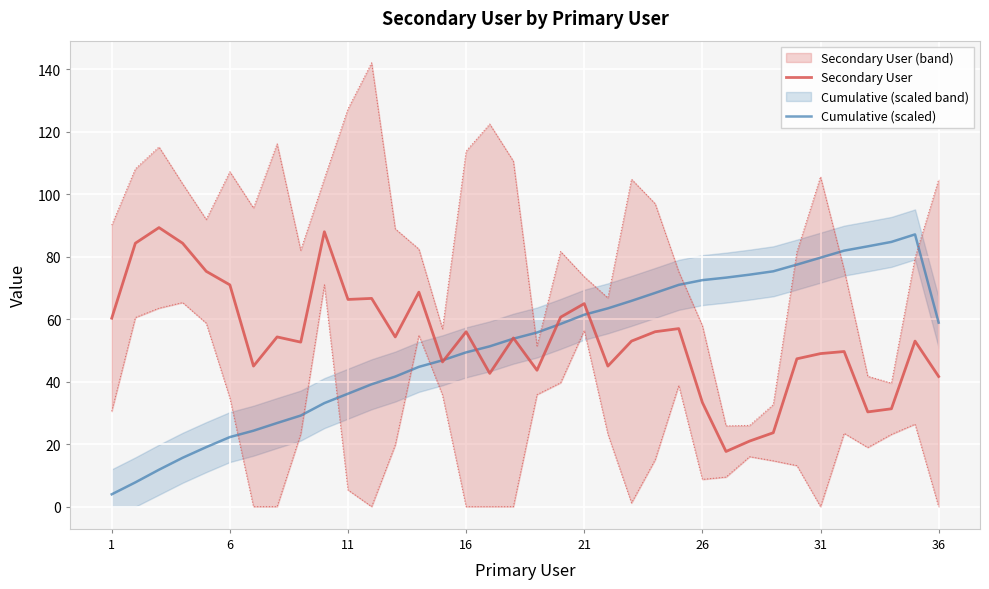

Does the chart display data point markers on the line(s)?

No